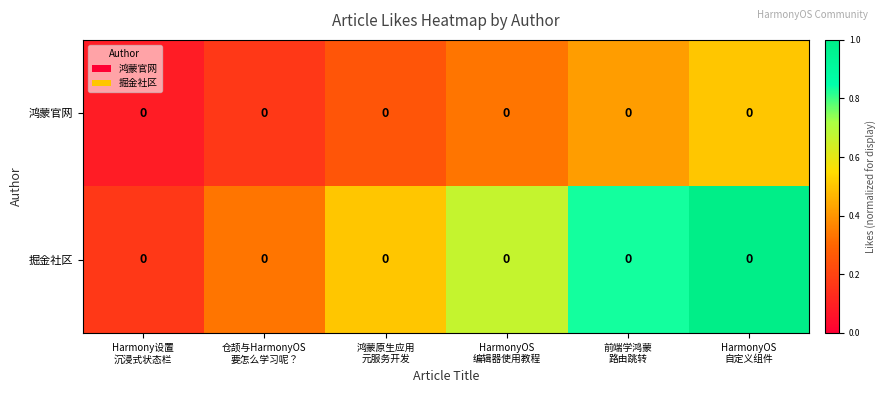

Where is 掘金社区 nearest to the value 0?

Harmony设置 沉浸式状态栏